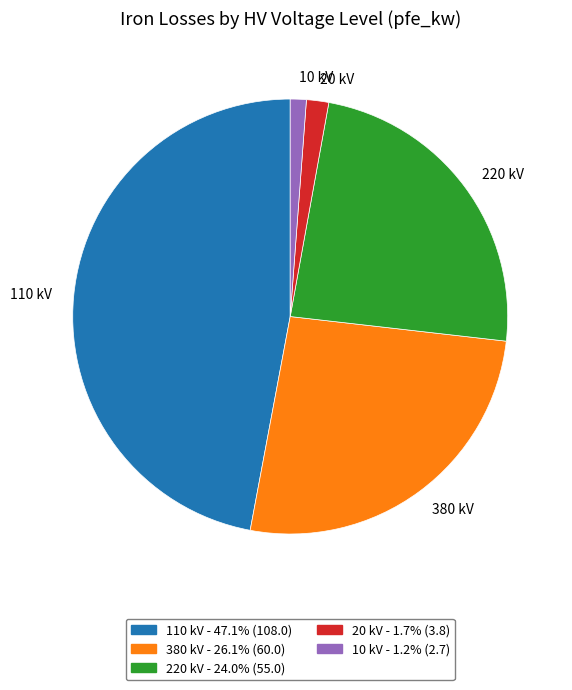

Between 380 kV and 110 kV, which is larger?

110 kV